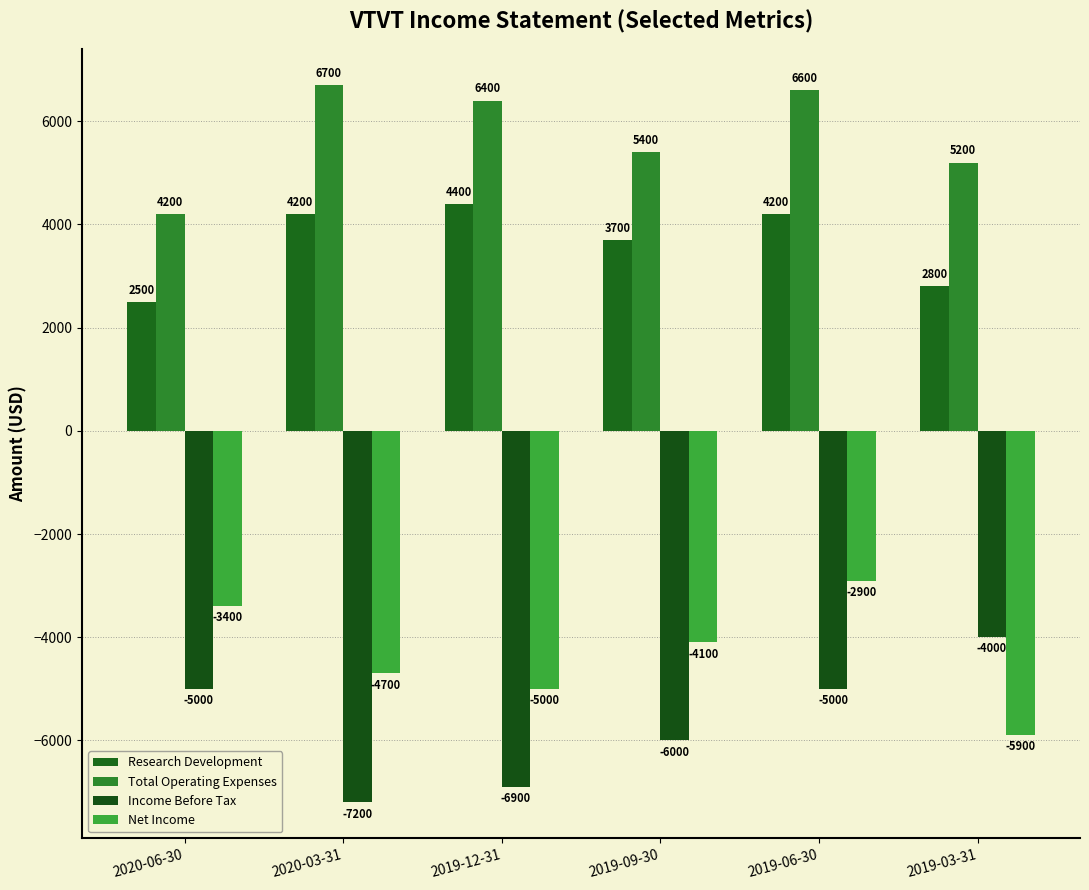

What is the label of the 3rd bar from the right?

2019-09-30